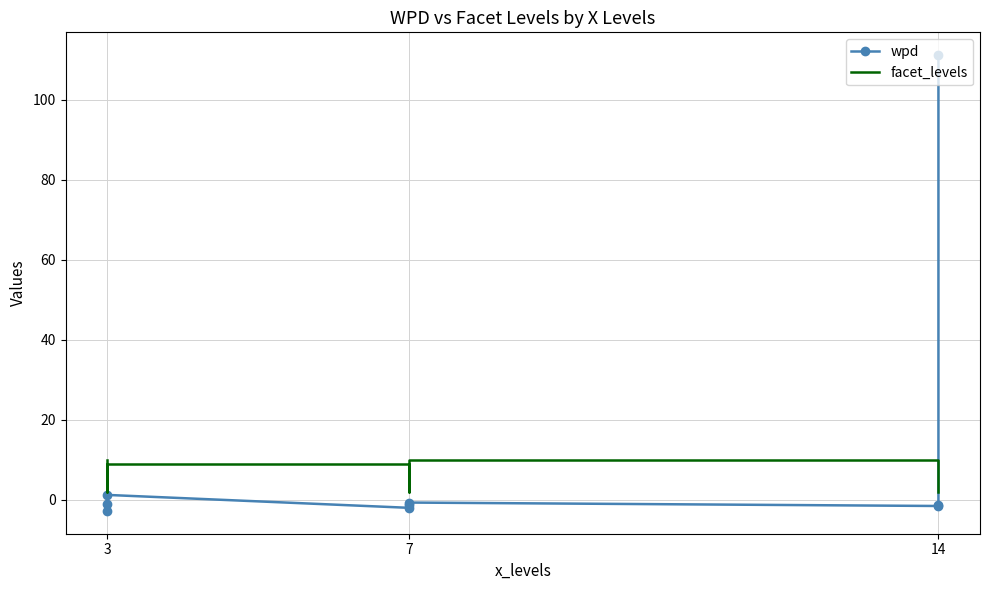

Reading left to right, transcribe all the data shown in this chart.

wpd: -2.8	-1.1	1.2	-2.0	-1.4	-0.7	-1.5	-1.4	111.2
facet_levels: 10.0	2.0	9.0	9.0	2.0	10.0	10.0	9.0	2.0